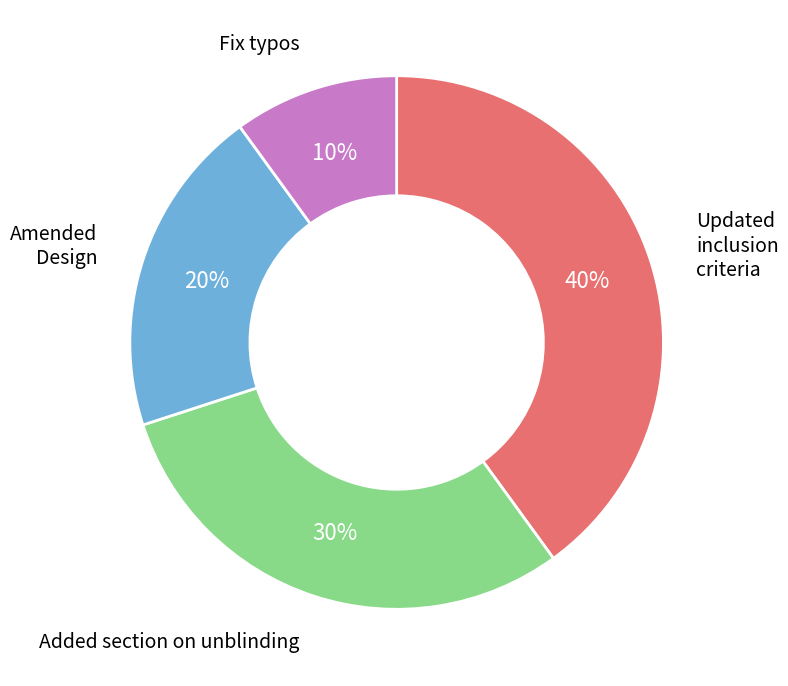

What is the largest slice in the pie chart?

Updated inclusion criteria